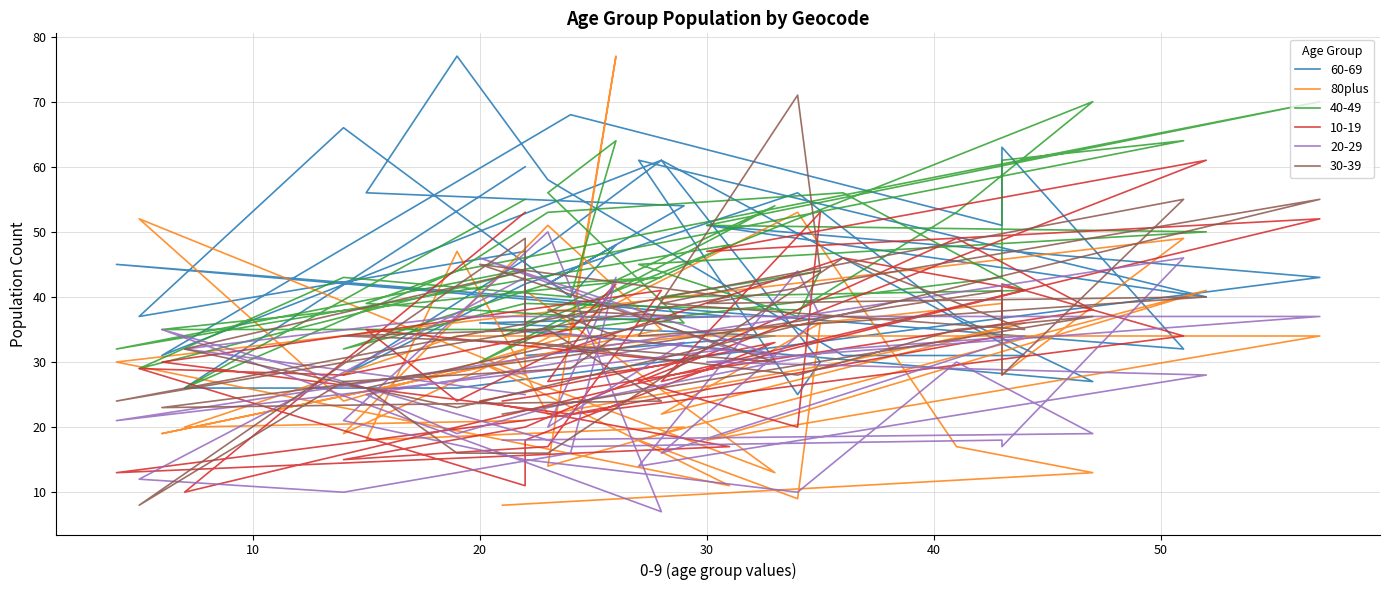

What is the value of the 4th point from the left?

53